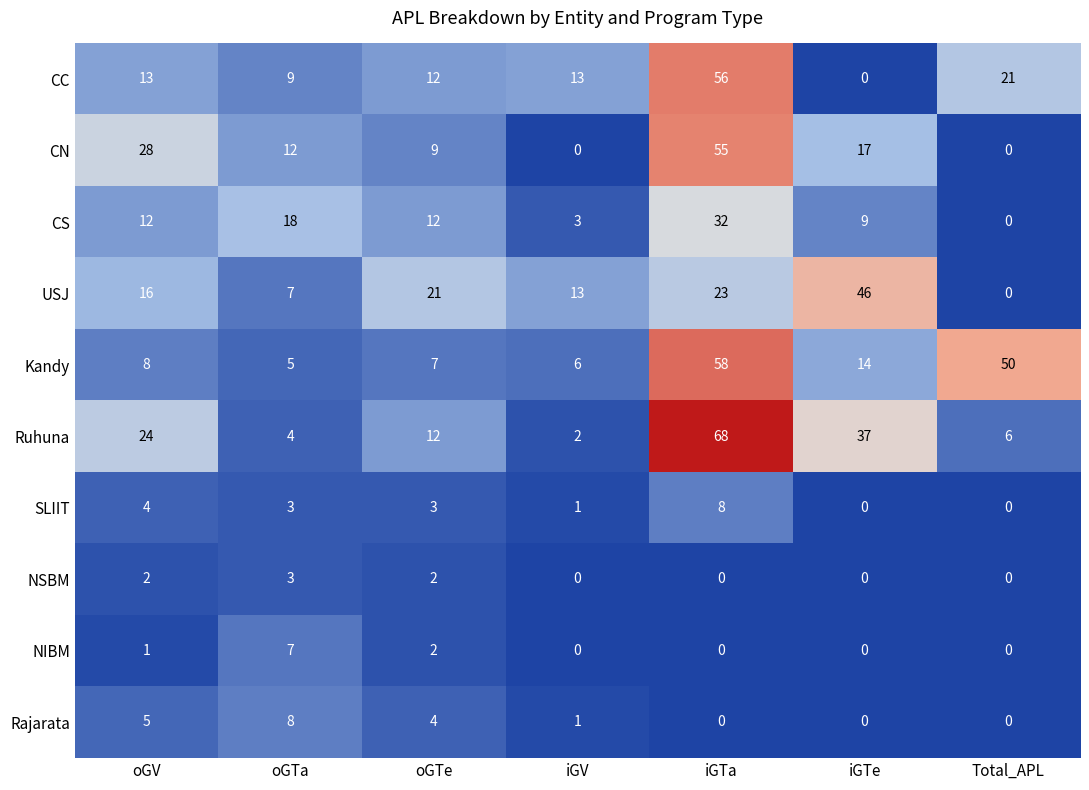

What is the difference between the highest and lowest values at iGTe?

46